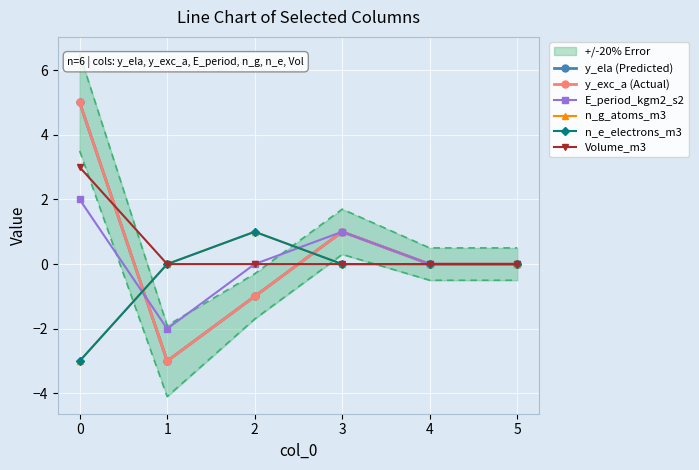

Count the number of categories in the chart.

6